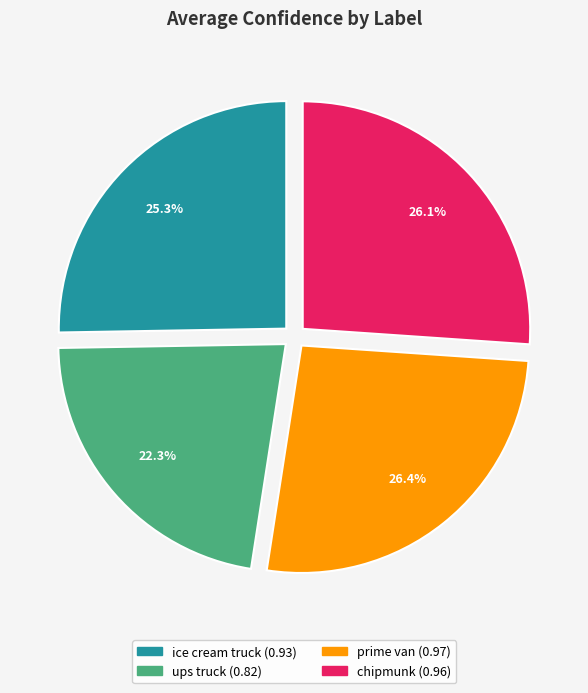

To the nearest percent, what percentage of the pie is ups truck?

22%